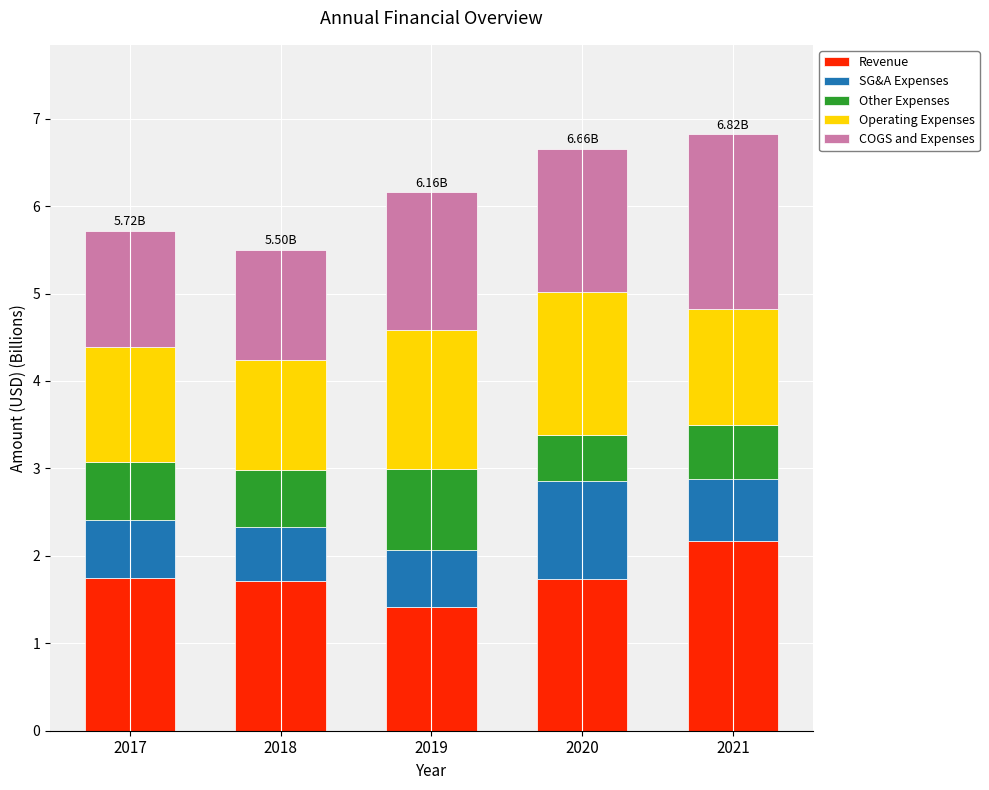

What is the average value of the Revenue series?

1.8